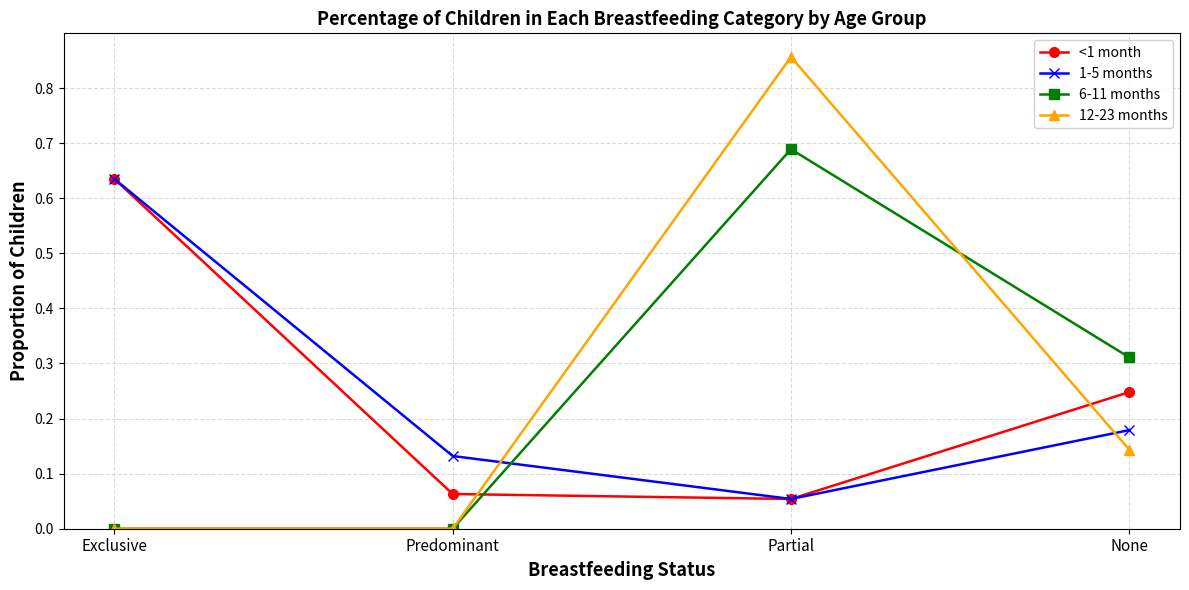

Which label corresponds to the largest value in the chart?

Partial